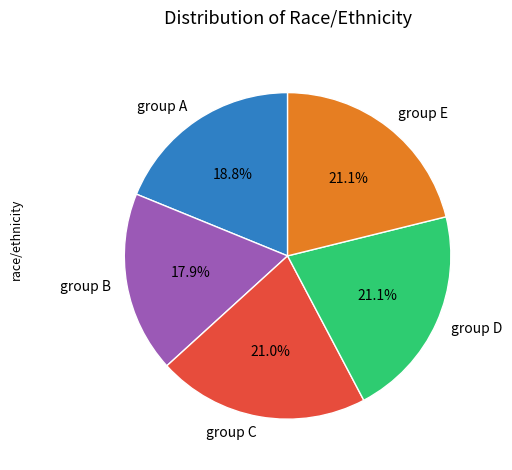

To the nearest percent, what is the average slice percentage?

20%